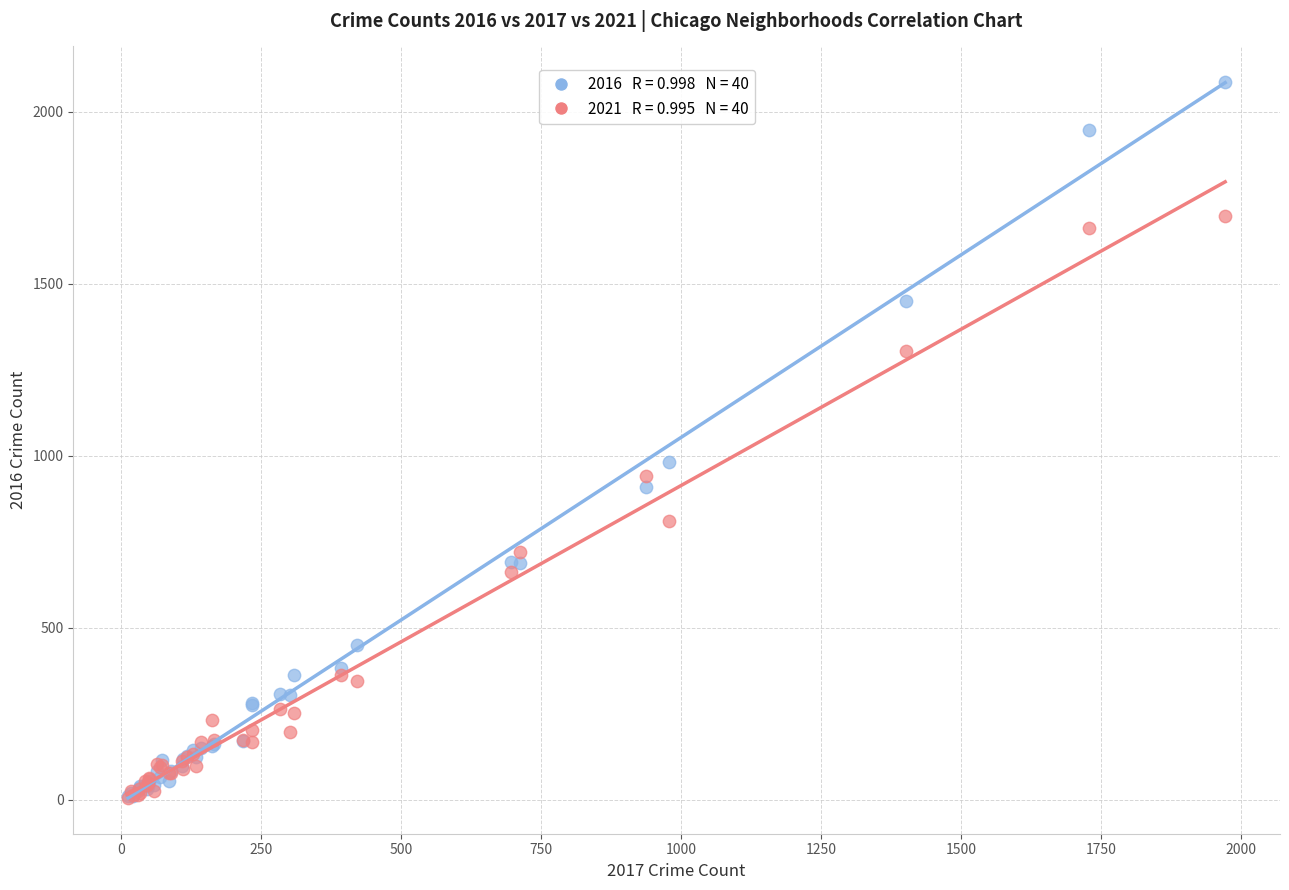

Across all series, what Y value is closest to 1046?

983